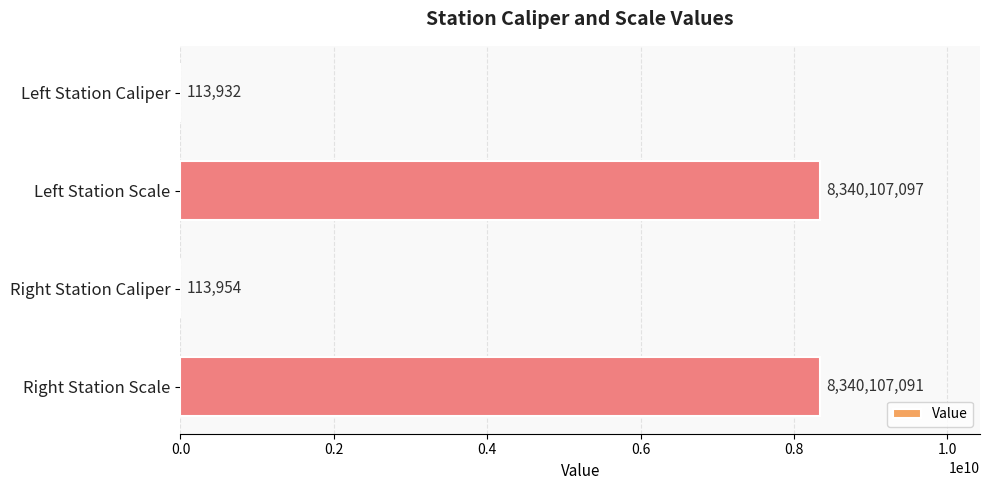

Reading top to bottom, list all the values displayed in this chart.

Left Station Caliper=113932	Left Station Scale=8340107097	Right Station Caliper=113954	Right Station Scale=8340107091